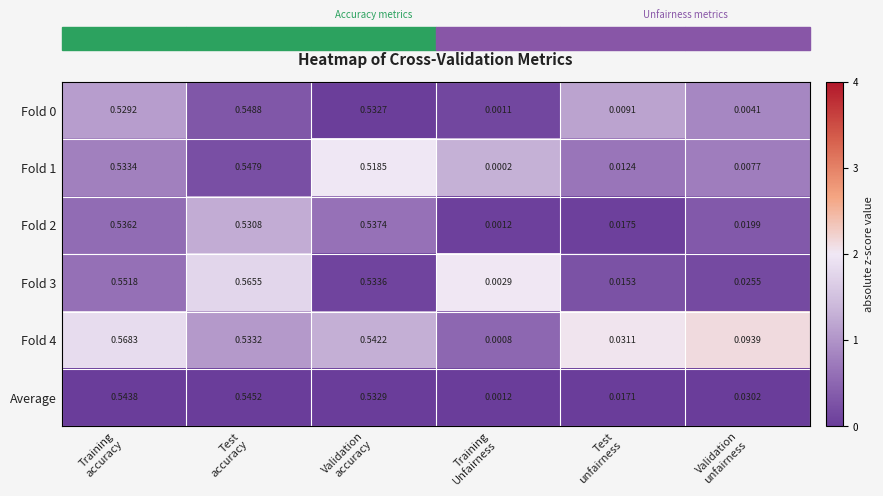

Which series has the largest total across all categories?

Fold 4